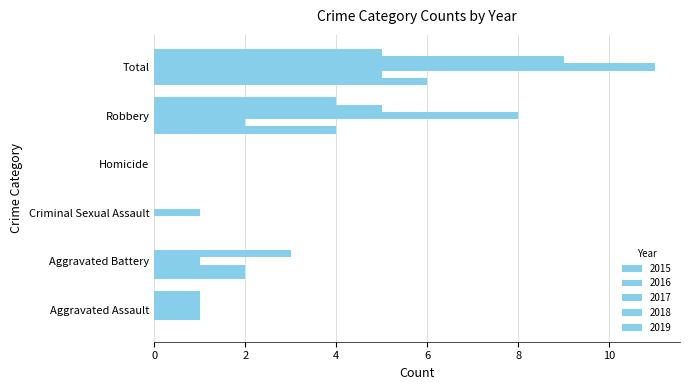

What is the difference between the highest and lowest values at Total?

6